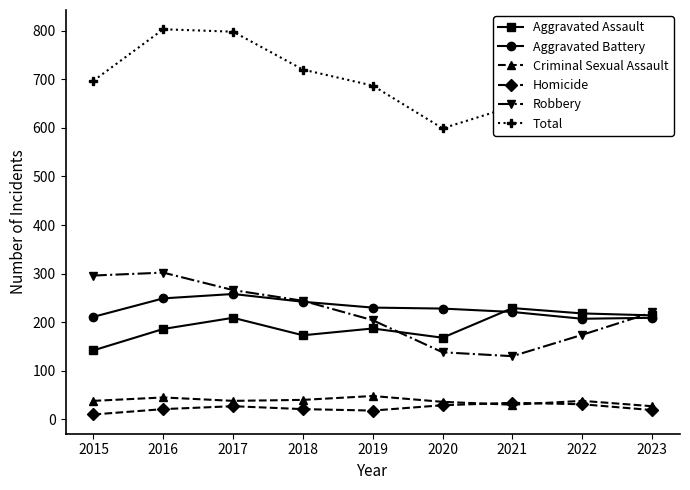

Between 2020 and 2023, which series saw the biggest shift?

Total